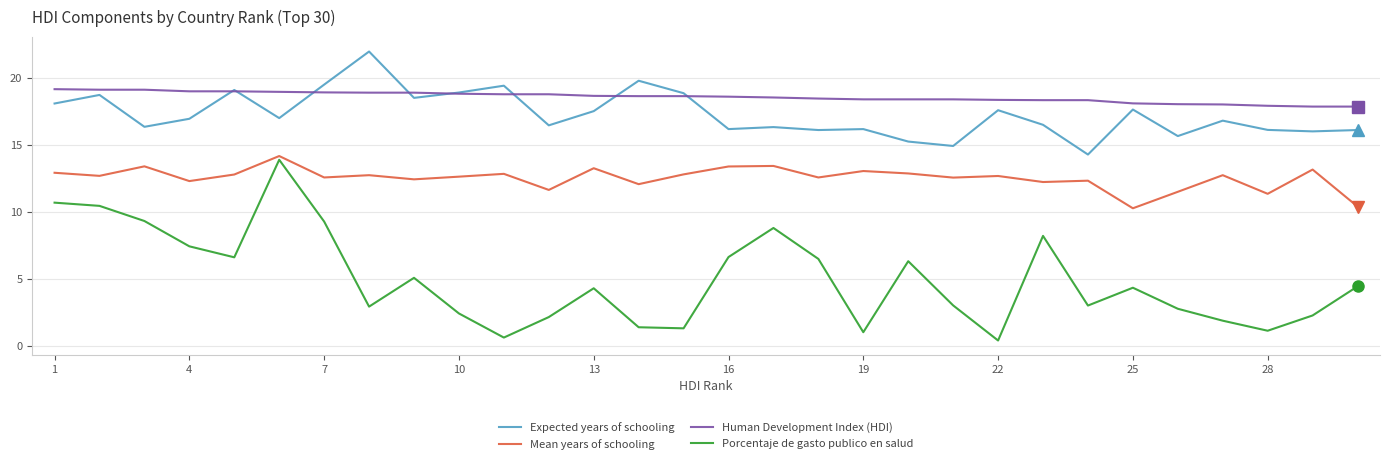

What is the minimum value shown in the chart?

0.4